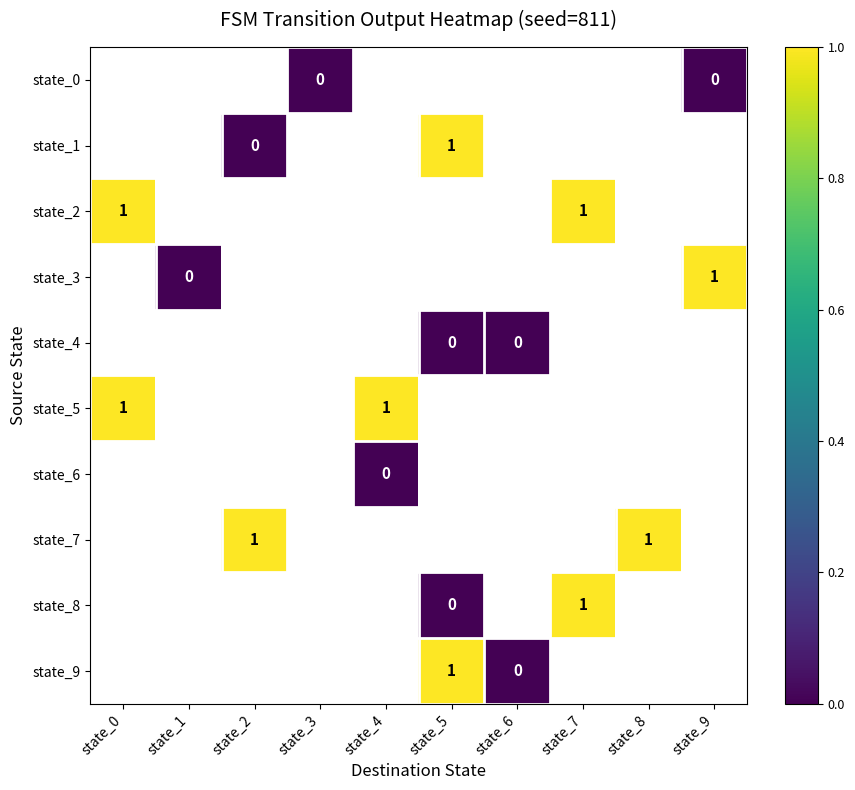

Between state_0 and state_1, which is larger?

state_1